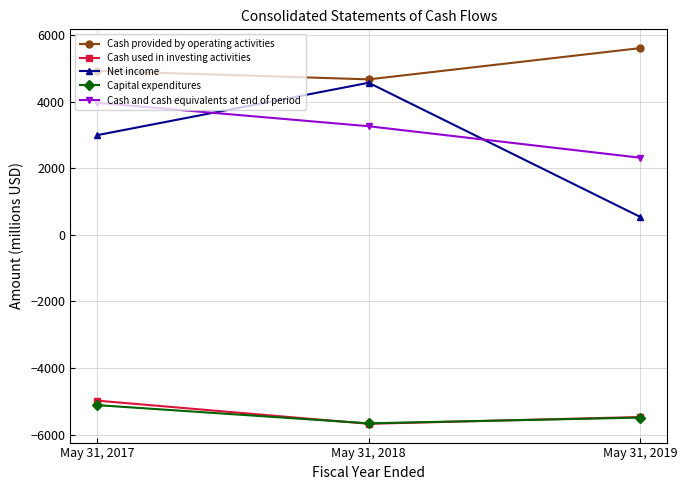

List the labels in order of Net income value, smallest first.

May 31, 2019, May 31, 2017, May 31, 2018